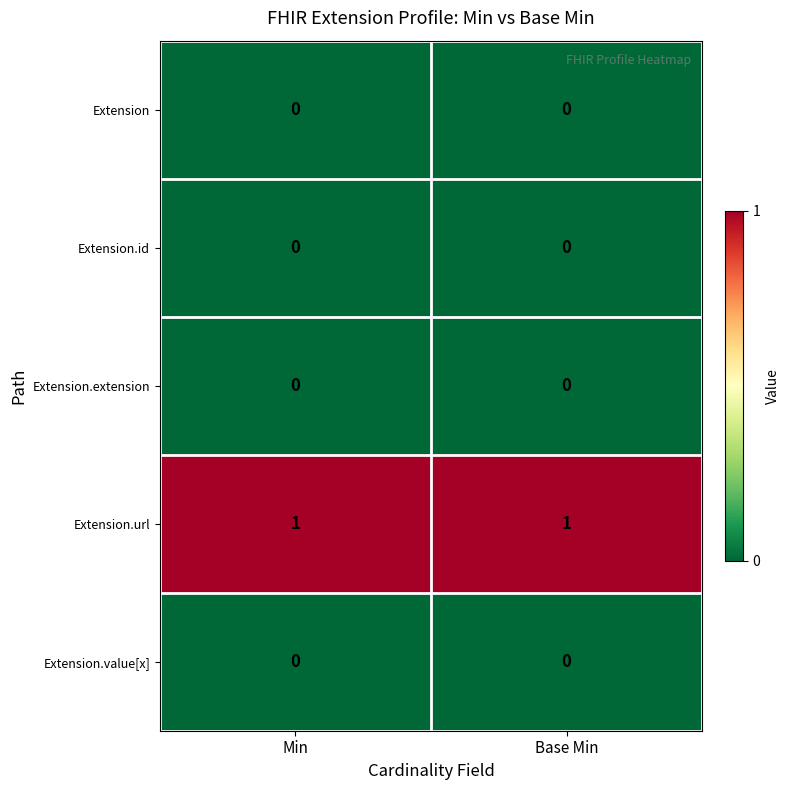

Reading left to right, list all the values displayed in this chart.

Extension: Min=0	Base Min=0
Extension.id: Min=0	Base Min=0
Extension.extension: Min=0	Base Min=0
Extension.url: Min=1	Base Min=1
Extension.value[x]: Min=0	Base Min=0